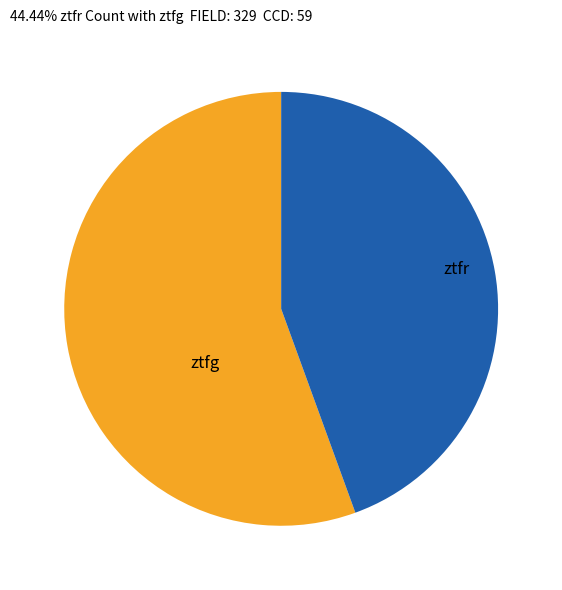

Is there any slice that represents more than half of the pie?

Yes